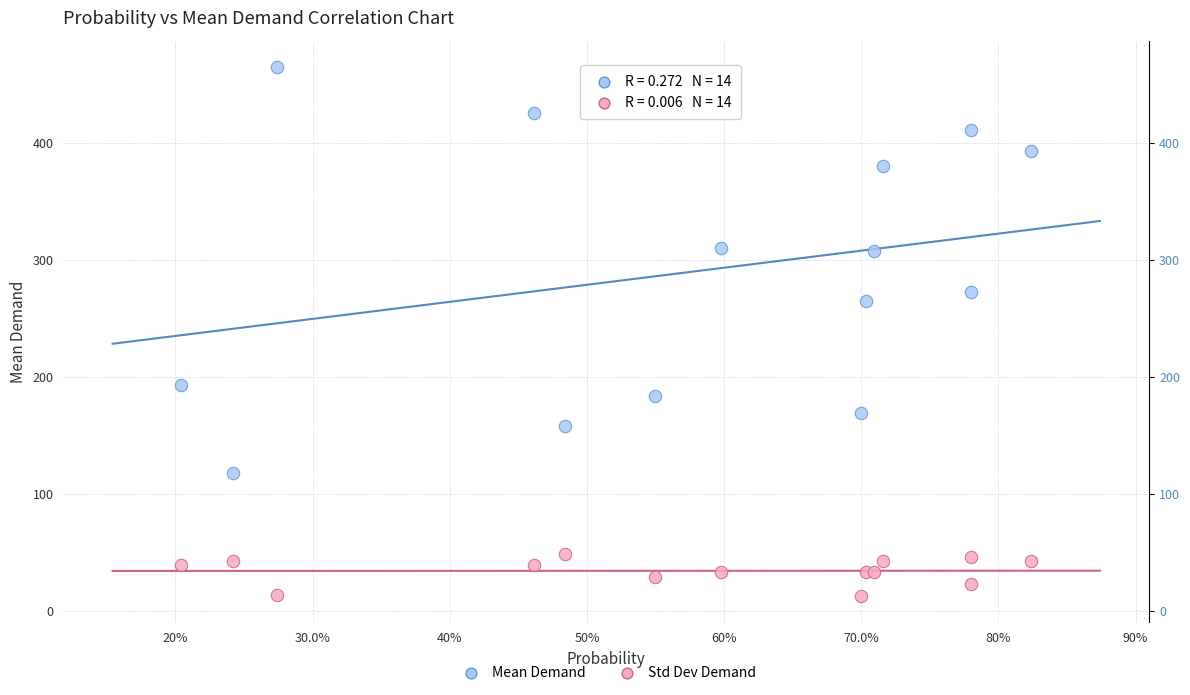

Across all series, what Y value is closest to 239?

265